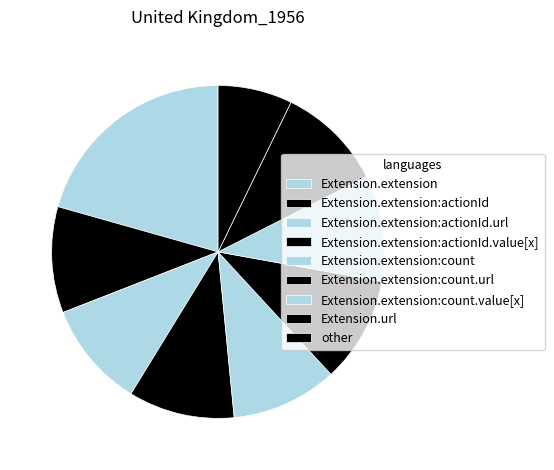

What percentage is the Extension.extension:actionId slice, to the nearest percent?

11%